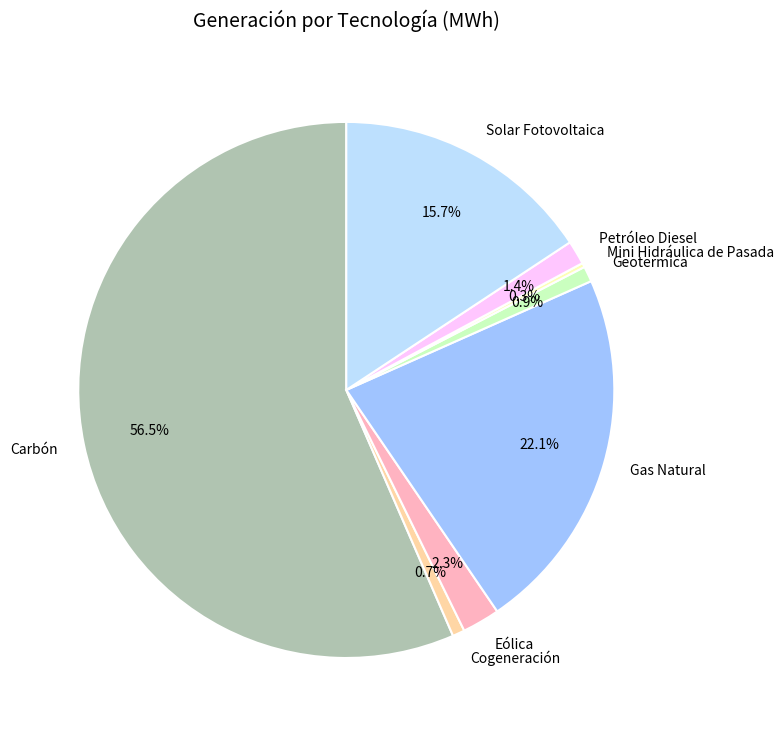

Between Petróleo Diesel and Geotermica, which is larger?

Petróleo Diesel